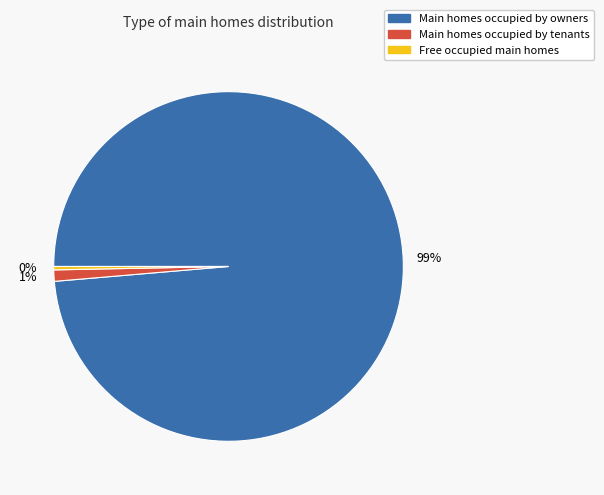

To the nearest percent, what is the average slice percentage?

33%